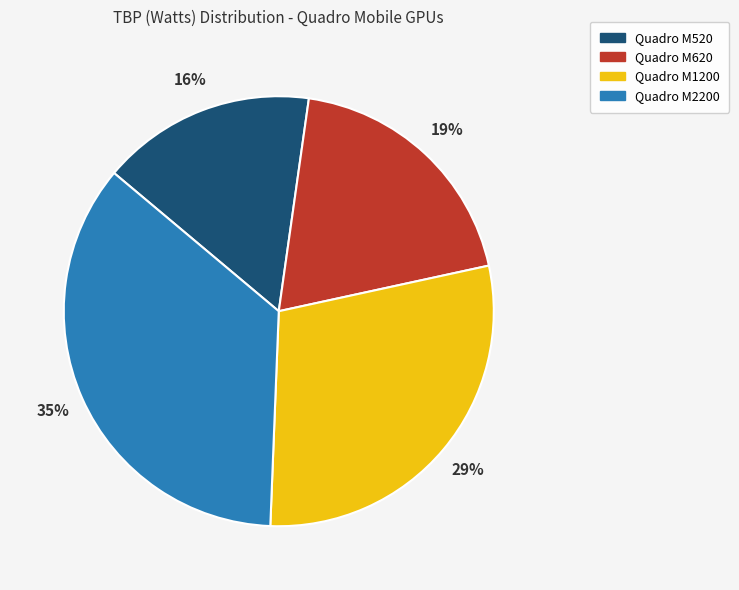

How many segments does this pie chart have?

4